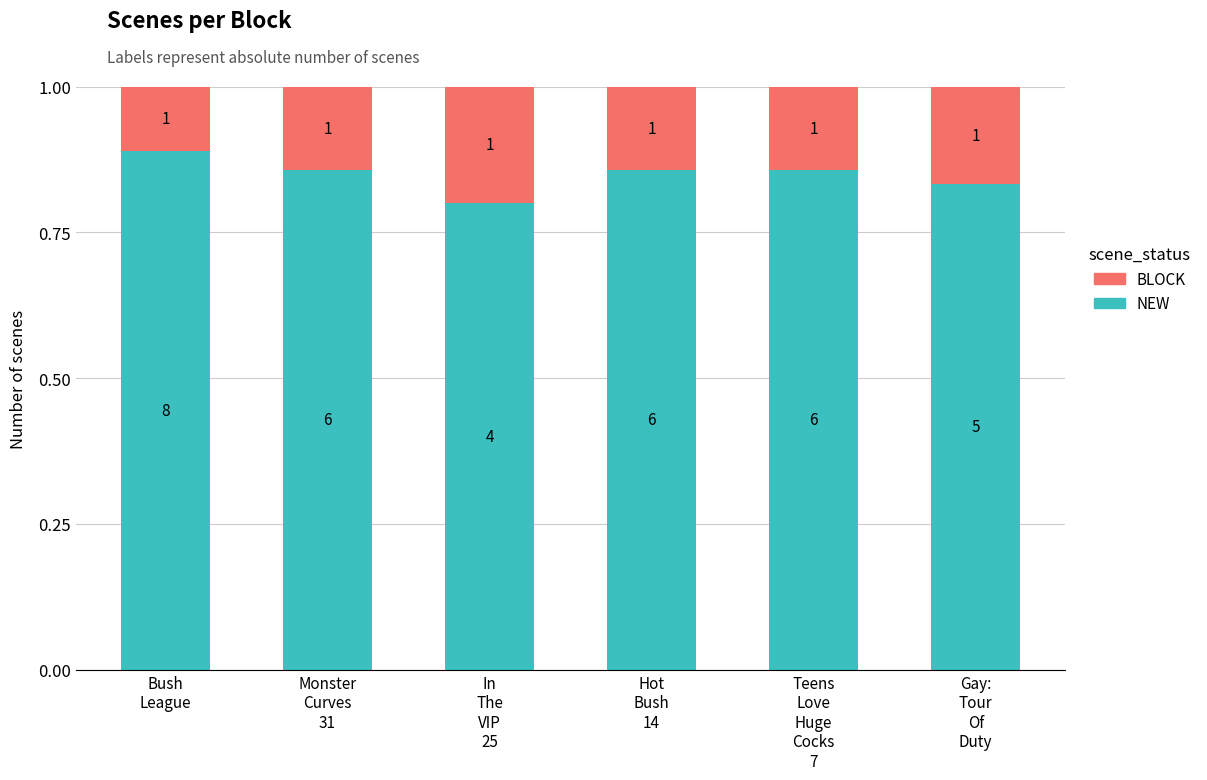

What are all the series names shown in the legend?

BLOCK, NEW